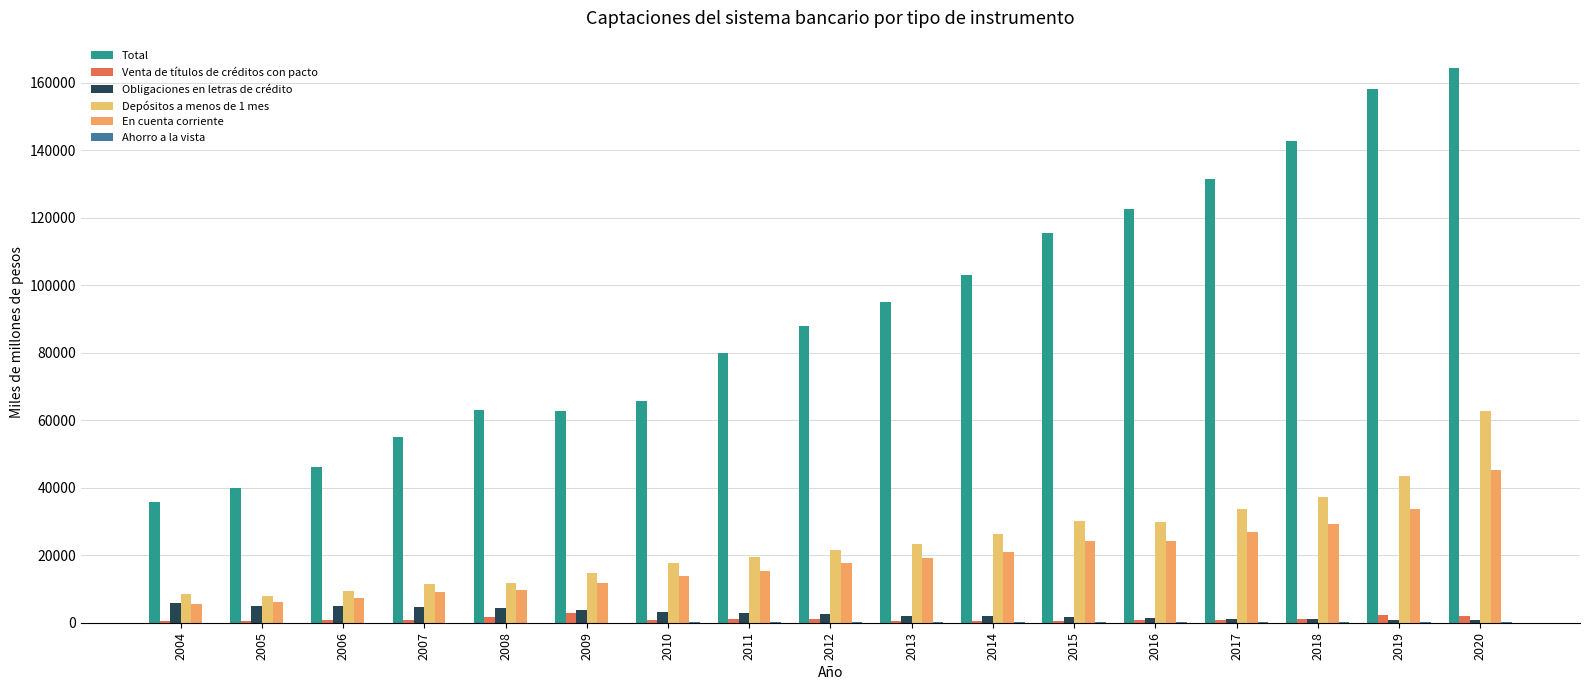

What is the average value of the Venta de títulos de créditos con pacto series?

1087